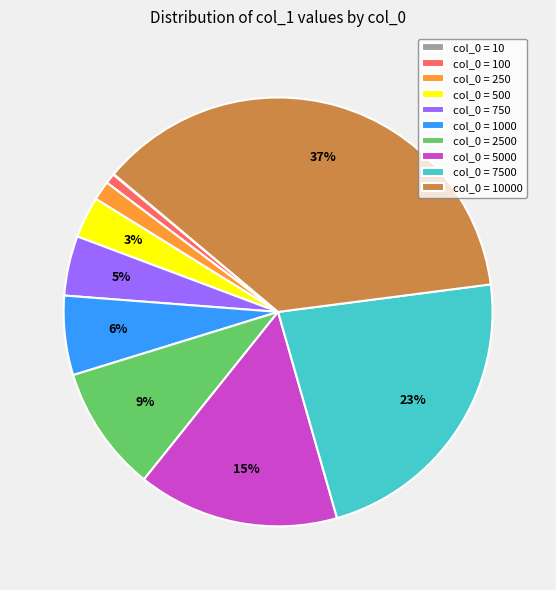

The col_0 = 7500 slice represents 23% of the pie. True or false?

True